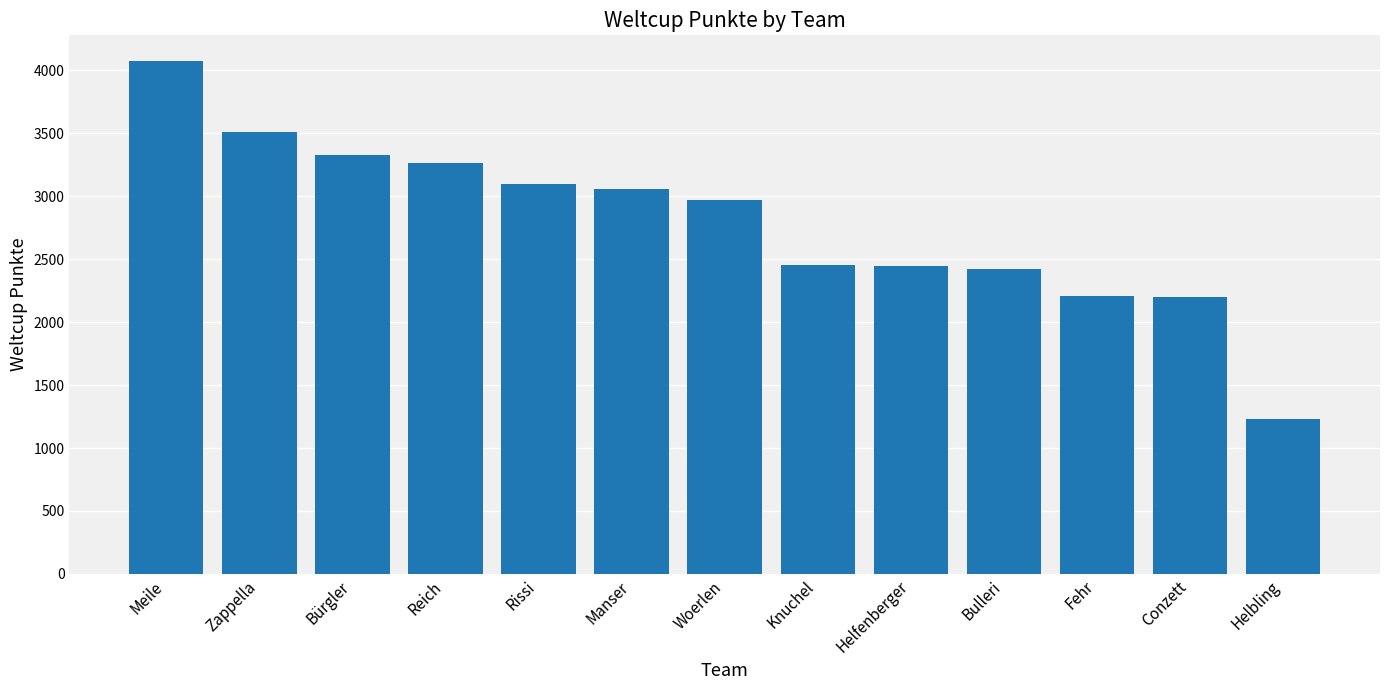

Which label corresponds to the smallest value in the chart?

Helbling